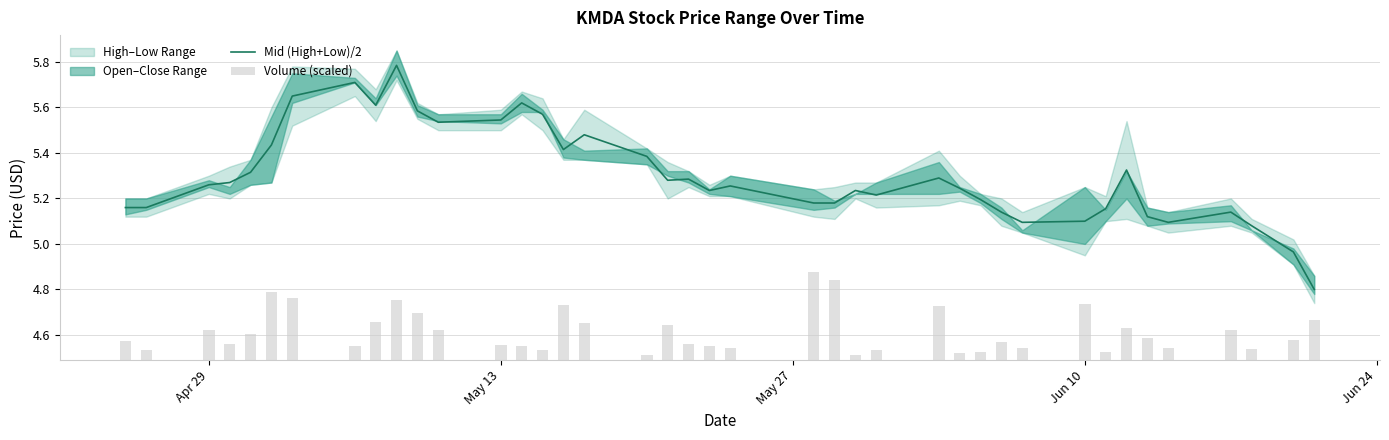

Reading left to right, what are all the values shown in this chart?

Mid (High+Low)/2: 5.2	5.2	5.3	5.3	5.3	5.4	5.7	5.7	5.6	5.8	5.6	5.5	5.5	5.6	5.6	5.4	5.5	5.4	5.3	5.3	5.2	5.3	5.2	5.2	5.2	5.2	5.3	5.2	5.2	5.1	5.1	5.1	5.2	5.3	5.1	5.1	5.1	5.1	5.0	4.8
Volume (scaled): 0.1	0.0	0.1	0.1	0.1	0.3	0.3	0.1	0.2	0.3	0.2	0.1	0.1	0.1	0.0	0.2	0.2	0.0	0.2	0.1	0.1	0.1	0.4	0.3	0.0	0.0	0.2	0.0	0.0	0.1	0.1	0.2	0.0	0.1	0.1	0.1	0.1	0.0	0.1	0.2